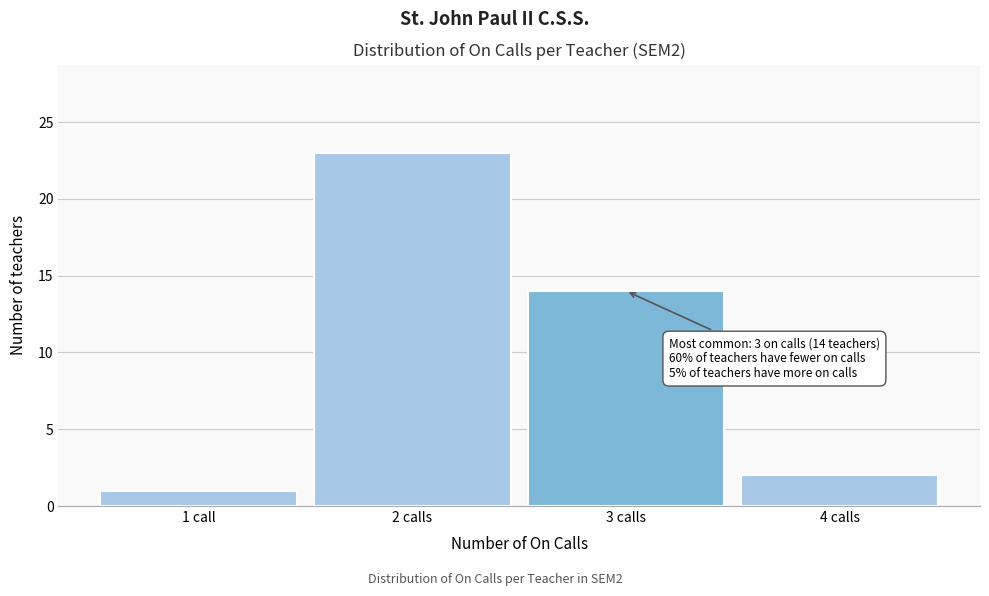

Reading right to left, what are all the values shown in this chart?

2	14	23	1